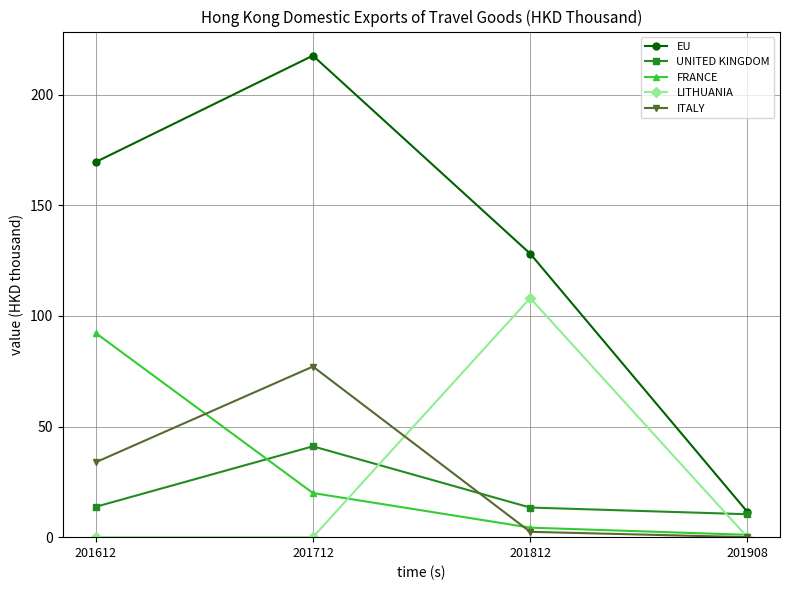

What are all the series names shown in the legend?

EU, UNITED KINGDOM, FRANCE, LITHUANIA, ITALY